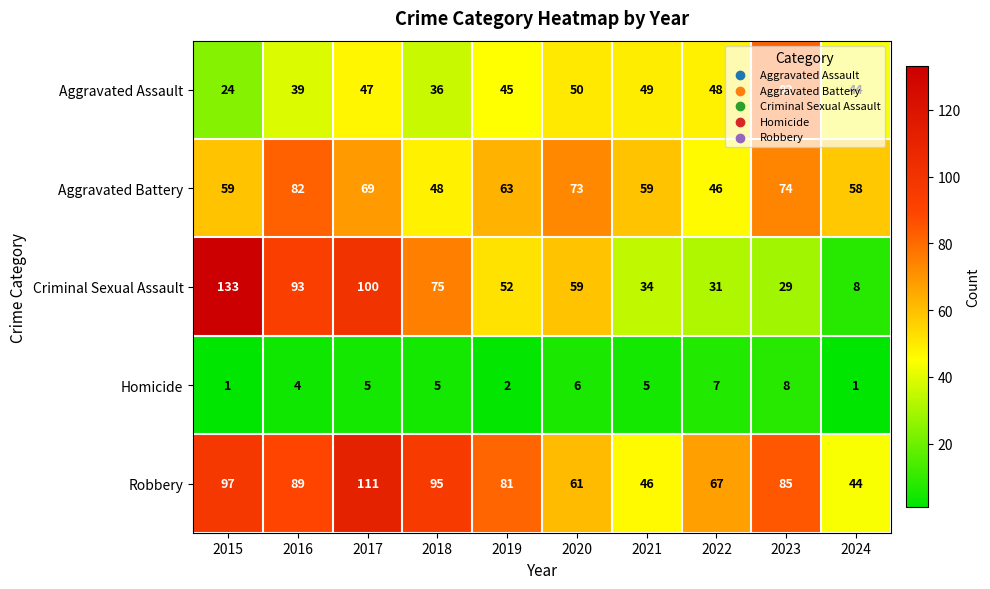

What is the lowest value of the Robbery series?

44